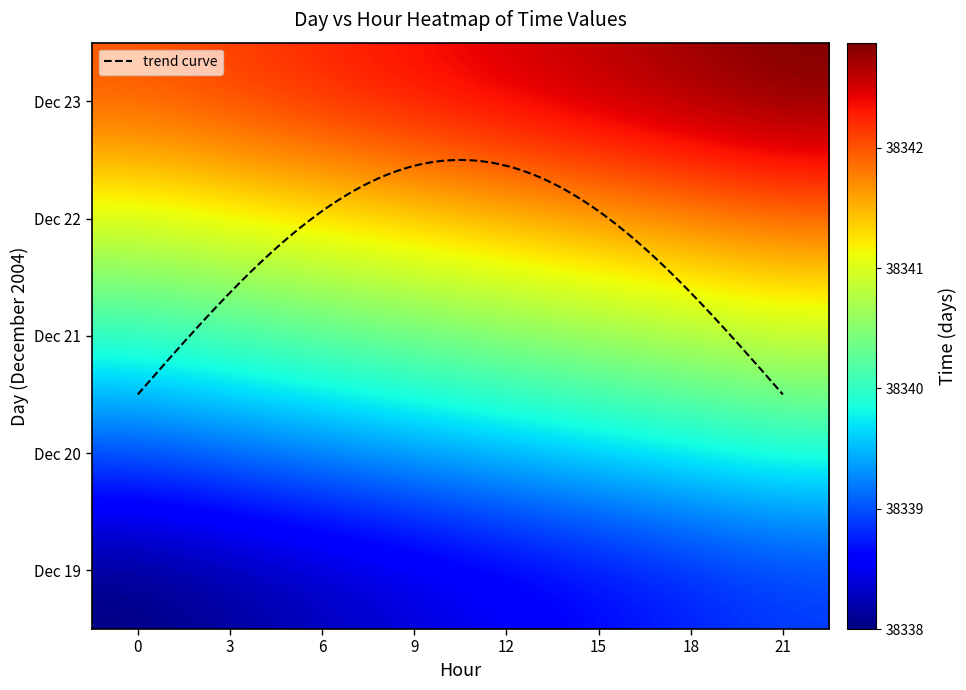

How many values in the 20 series exceed 38339?

7